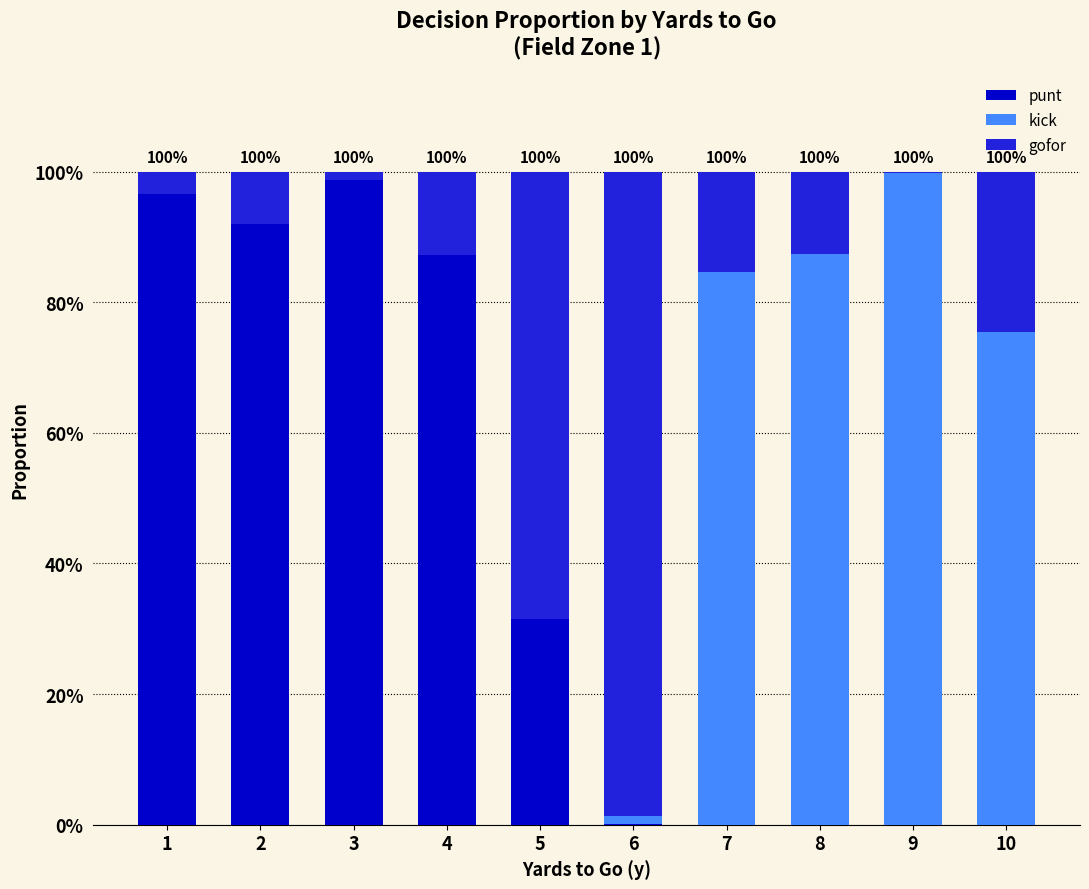

What are all the series names shown in the legend?

punt, kick, gofor